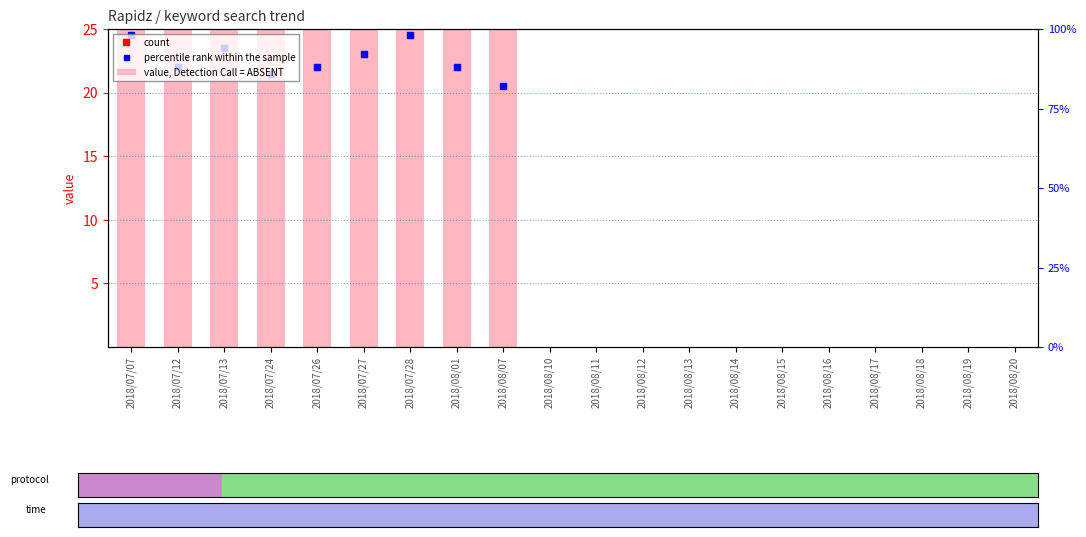

Reading left to right, transcribe all the data shown in this chart.

49	44	47	43	44	46	49	44	41	0	0	0	0	0	0	0	0	0	0	0